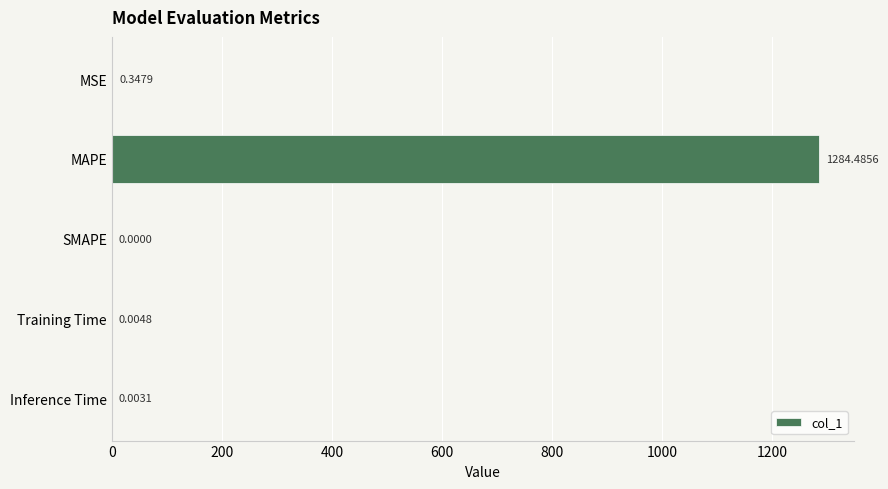

What is the sum of all values?

1284.8